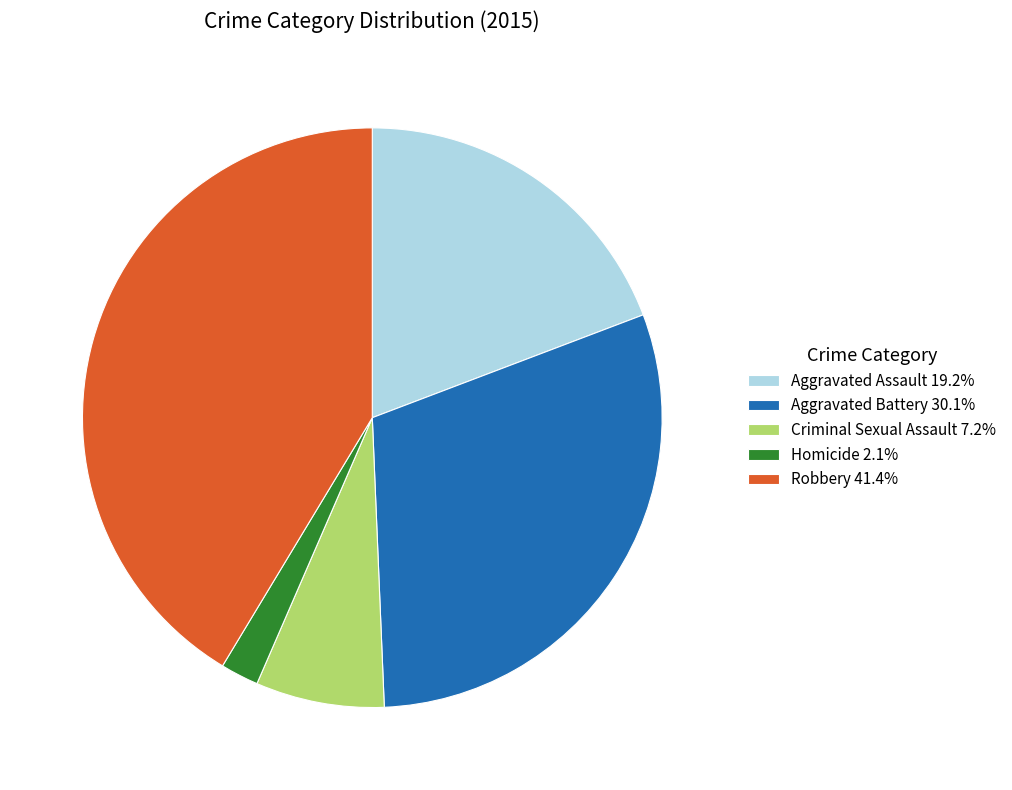

Is the sum of Robbery 41.4% and Criminal Sexual Assault 7.2% greater than half?

No